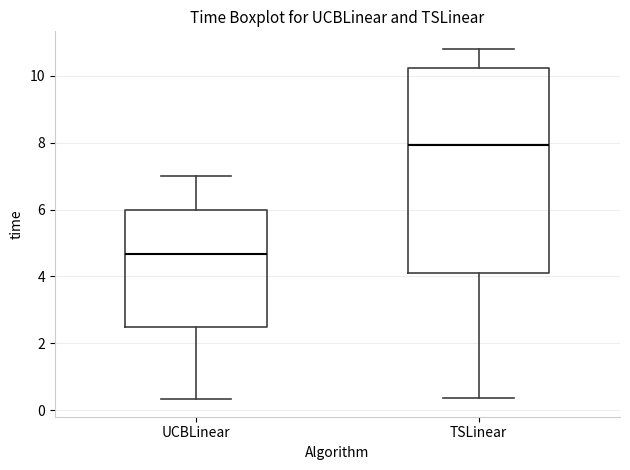

Which box is the tallest, from its lower edge to its upper edge?

TSLinear